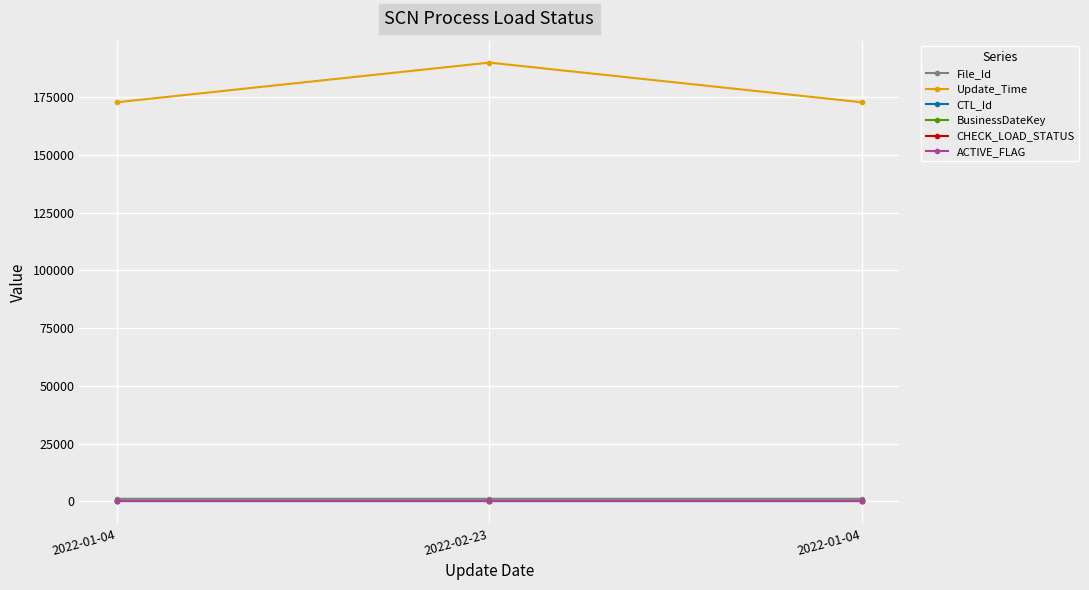

Reading left to right, list all the values displayed in this chart.

File_Id: 1101	1100	1100
Update_Time: 172853	190038	172853
CTL_Id: 137	137	137
BusinessDateKey: 273	273	273
CHECK_LOAD_STATUS: 1	1	1
ACTIVE_FLAG: 1	1	1